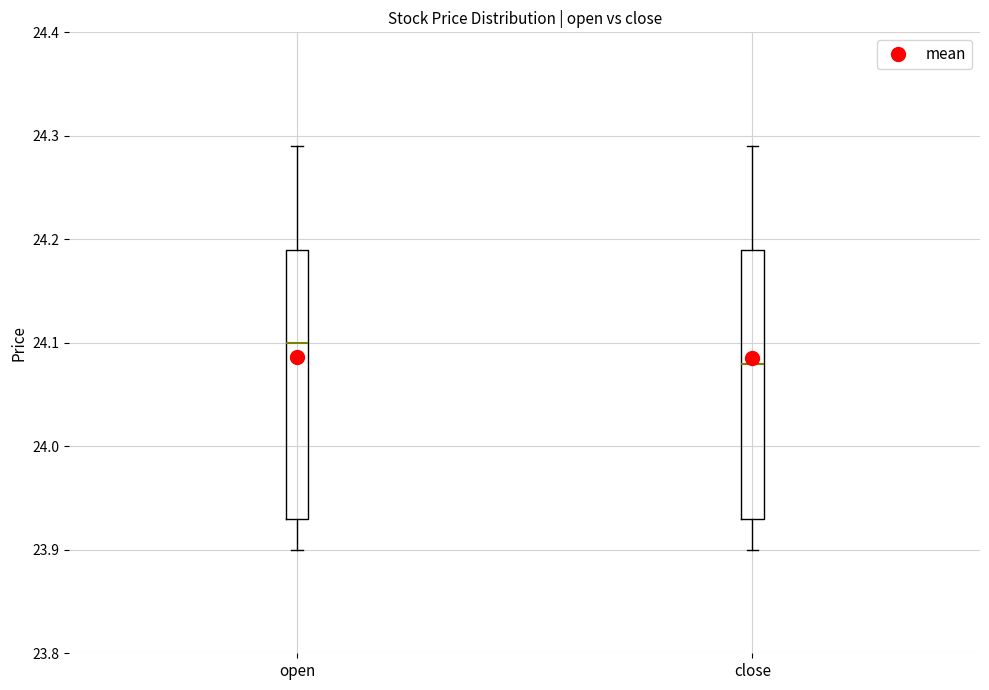

Reading left to right, transcribe this box plot: for each box, give where its median line is, the range the box spans, and where its two whiskers end, as read against the y-axis. The values are not printed on the chart, so give them approximately, as read against the axis.

open: median 24.10, box 23.93 to 24.19, whiskers 23.90 to 24.29
close: median 24.08, box 23.93 to 24.19, whiskers 23.90 to 24.29